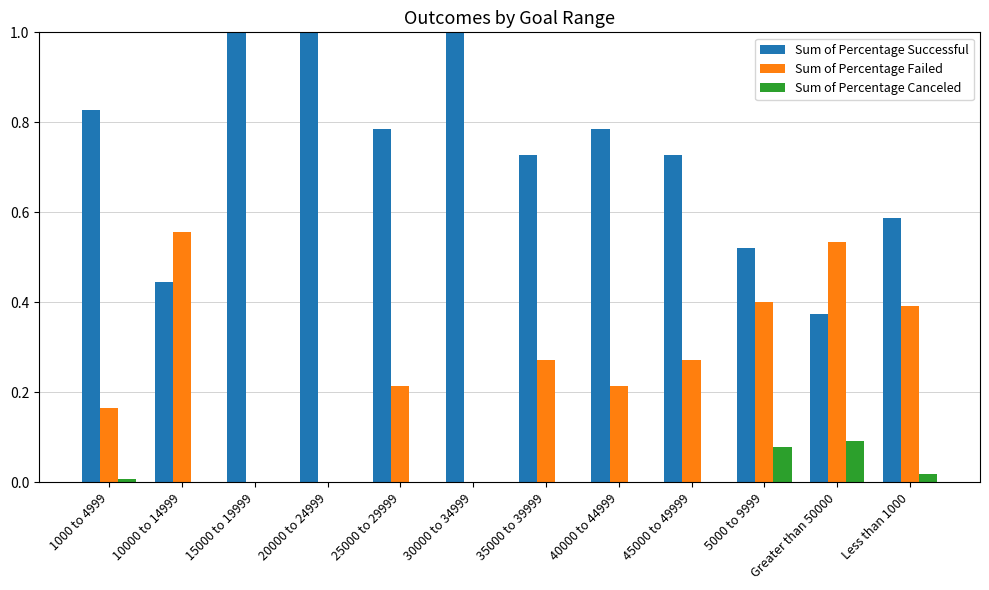

What is the maximum value shown in the chart?

1.0